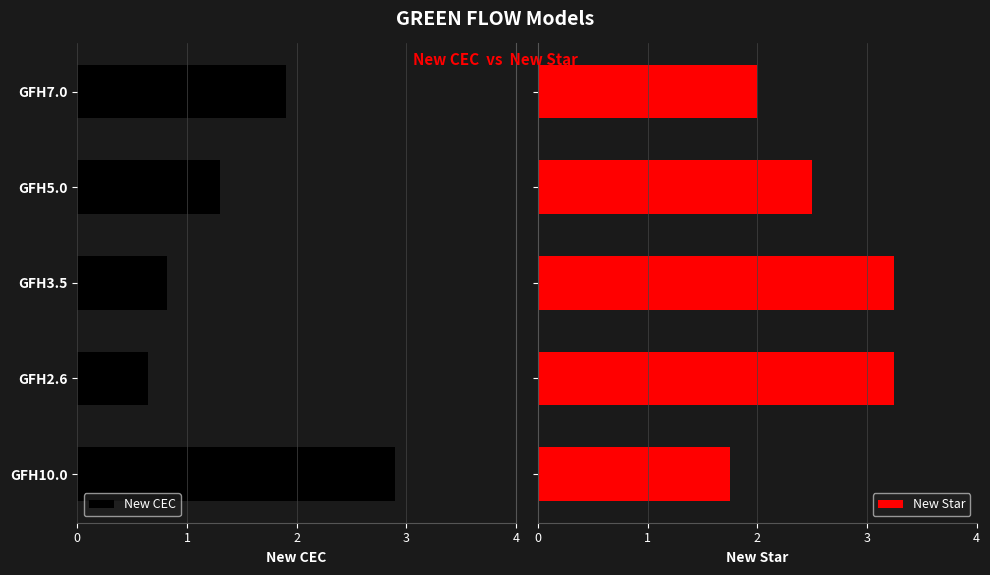

Is the value of New Star at GFH3.5 greater than the value of New CEC at GFH10.0?

Yes